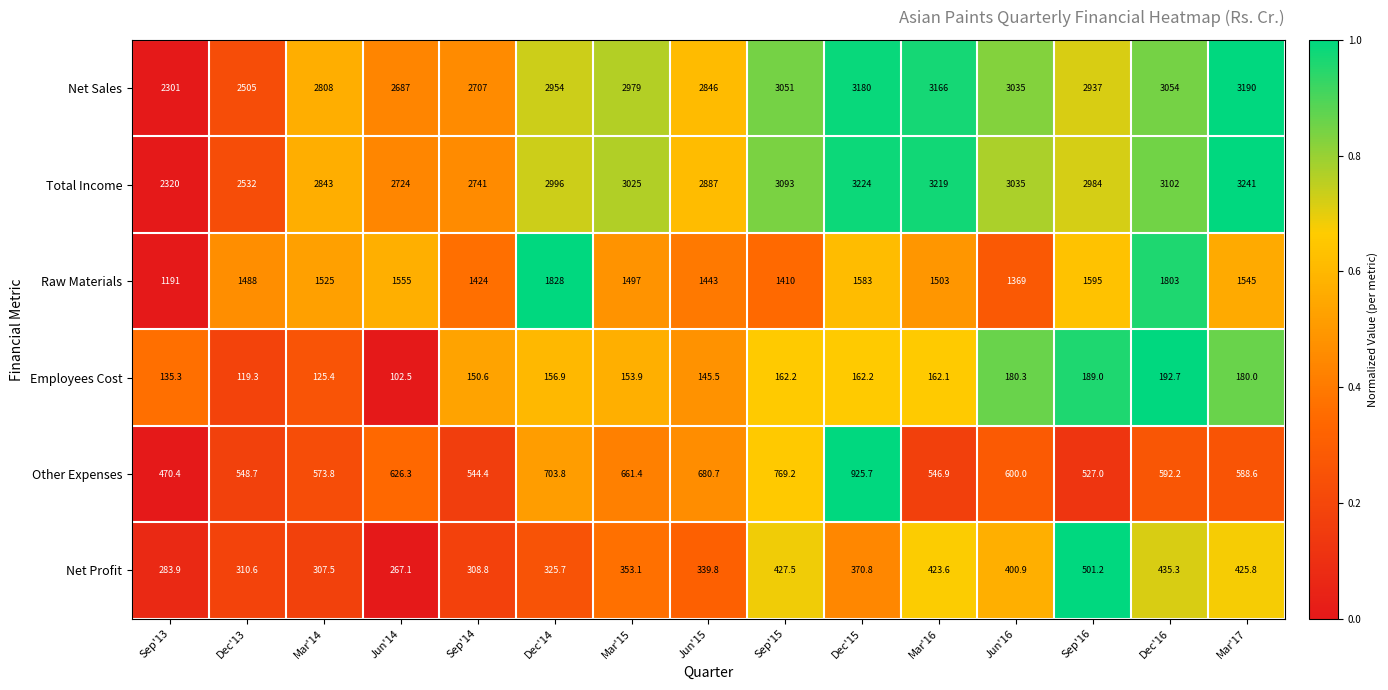

List the series in order of their peak value, highest first.

Total Income, Net Sales, Raw Materials, Other Expenses, Net Profit, Employees Cost